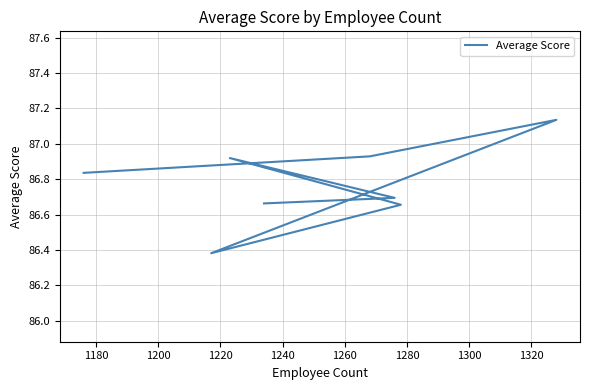

What is the difference between the maximum and second lowest values?

0.5